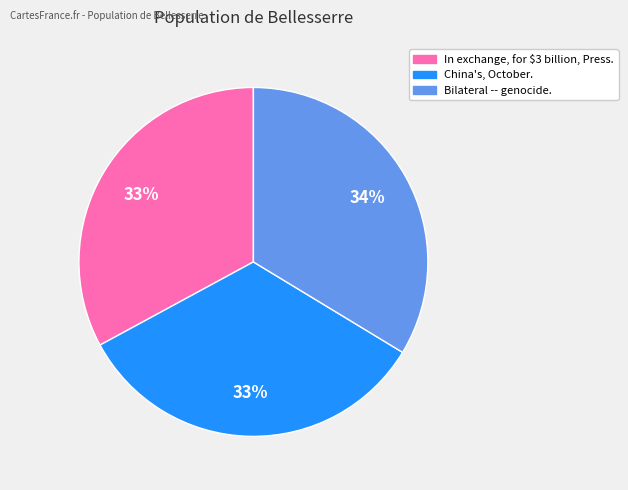

How many segments does this pie chart have?

3